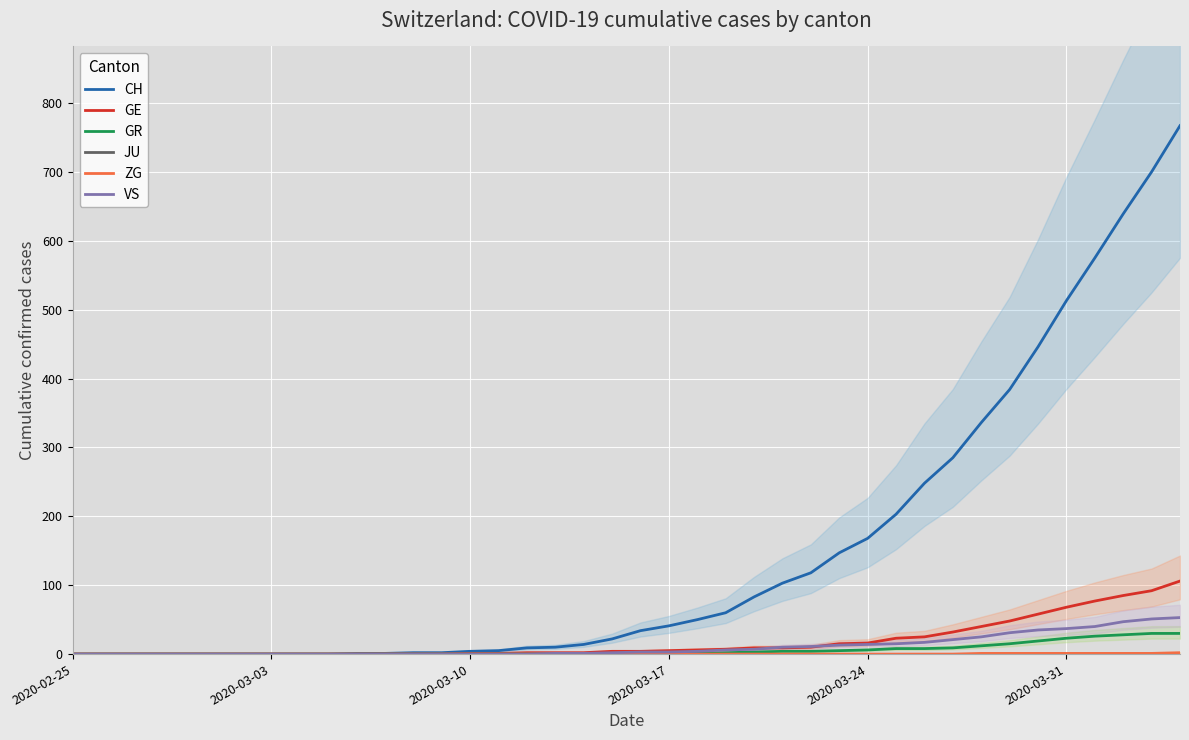

How many series are shown in this chart?

6